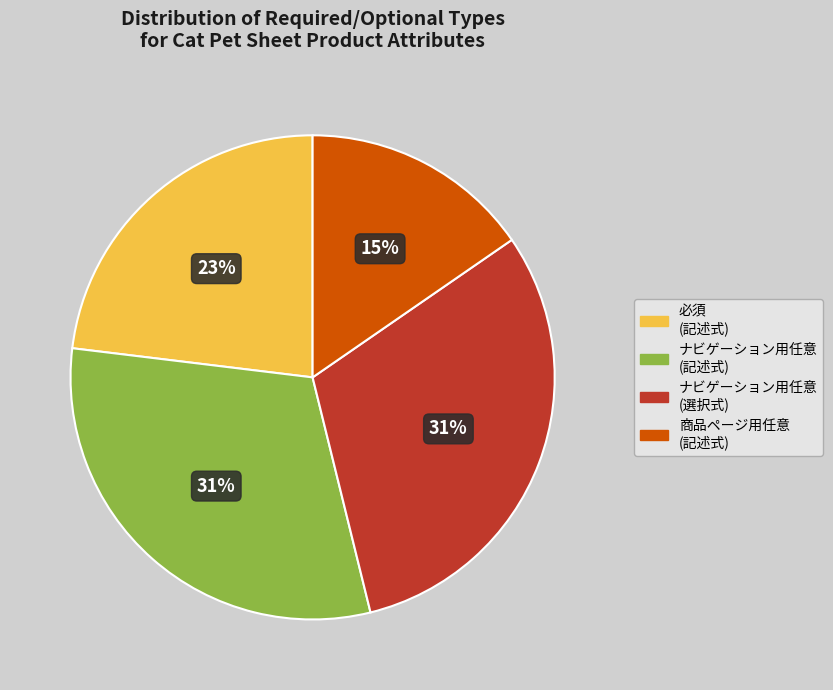

Does any single category account for the majority?

No